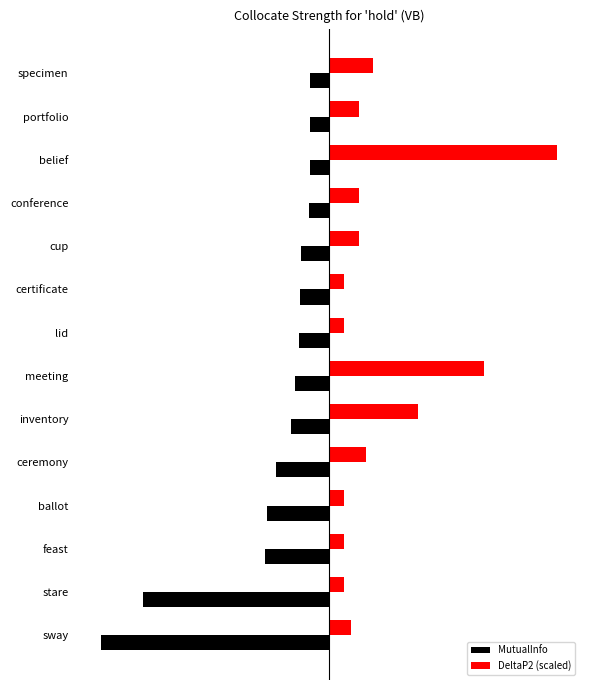

At how many categories does at least one series exceed 0?

14